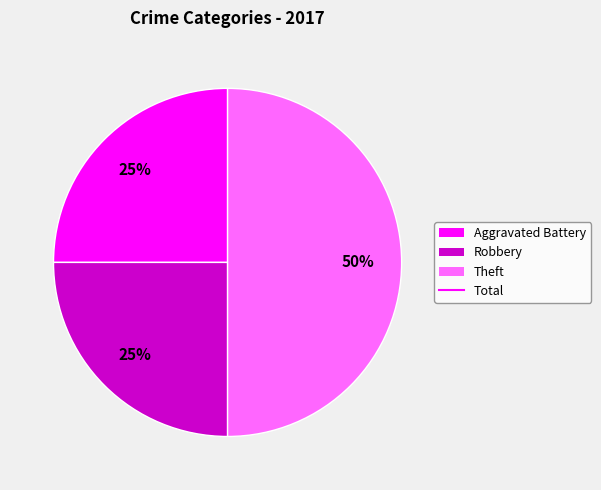

To the nearest percent, what is the difference between the largest and smallest slice percentages?

25%